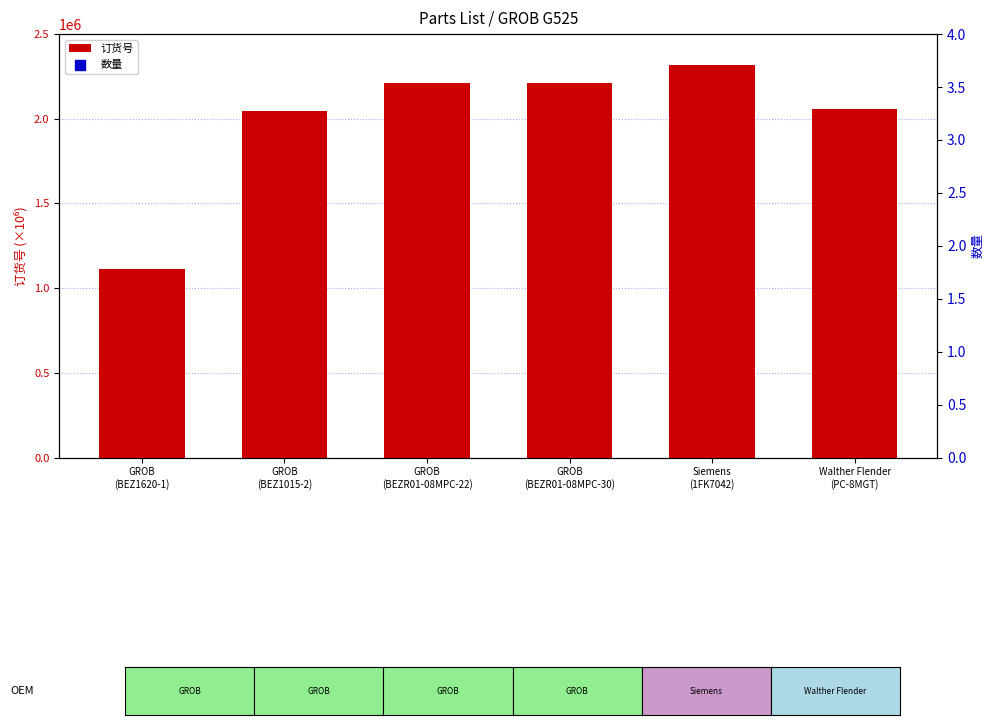

Is the value of 数量 at Walther Flender
(PC-8MGT) greater than the value of 订货号 at Walther Flender
(PC-8MGT)?

No